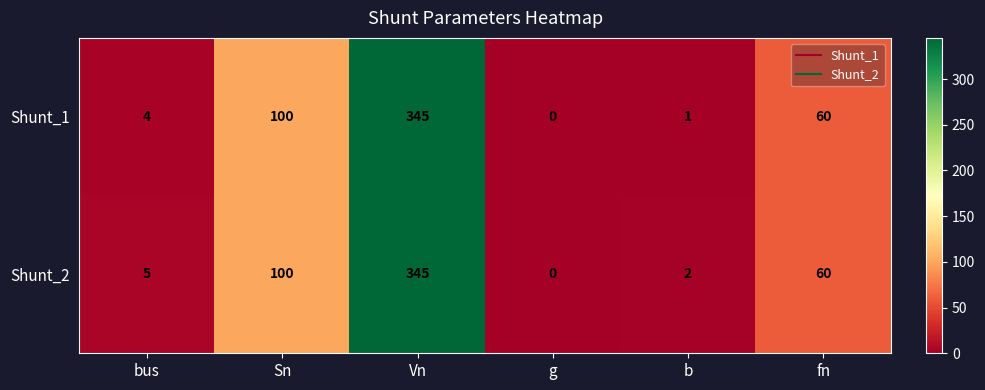

Read the Shunt_2 value at fn, to the nearest 10.

60